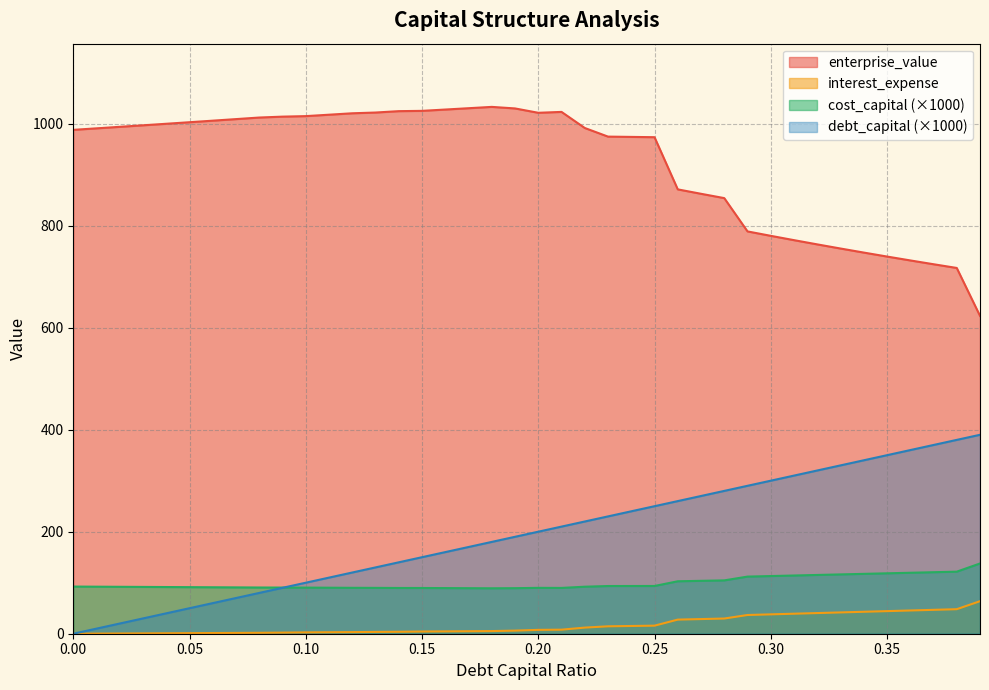

Which series has the largest total across all categories?

enterprise_value